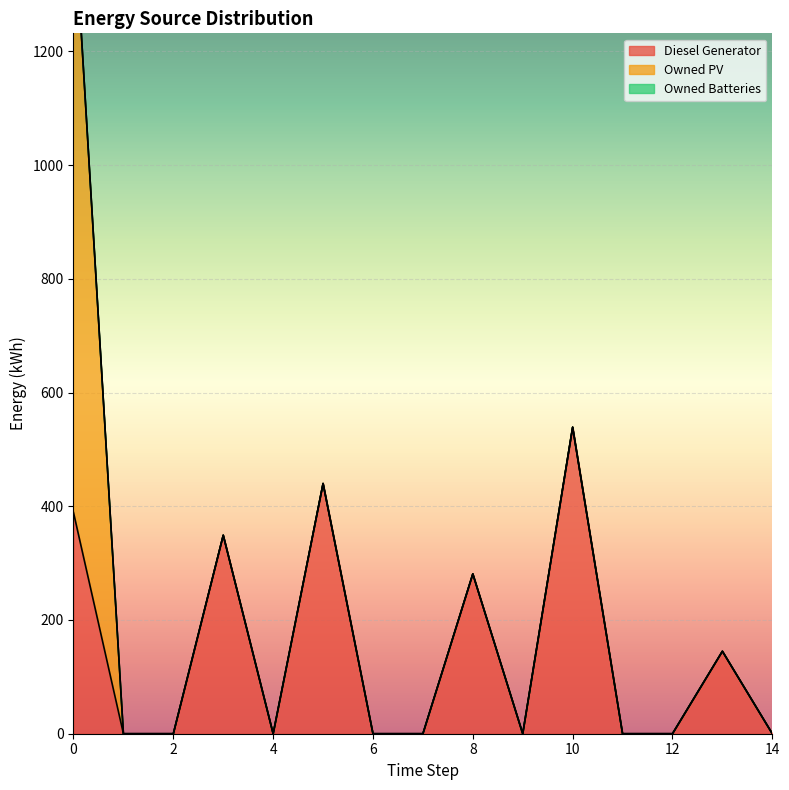

Rank the series by their average value, from highest to lowest.

Diesel Generator, Owned PV, Owned Batteries